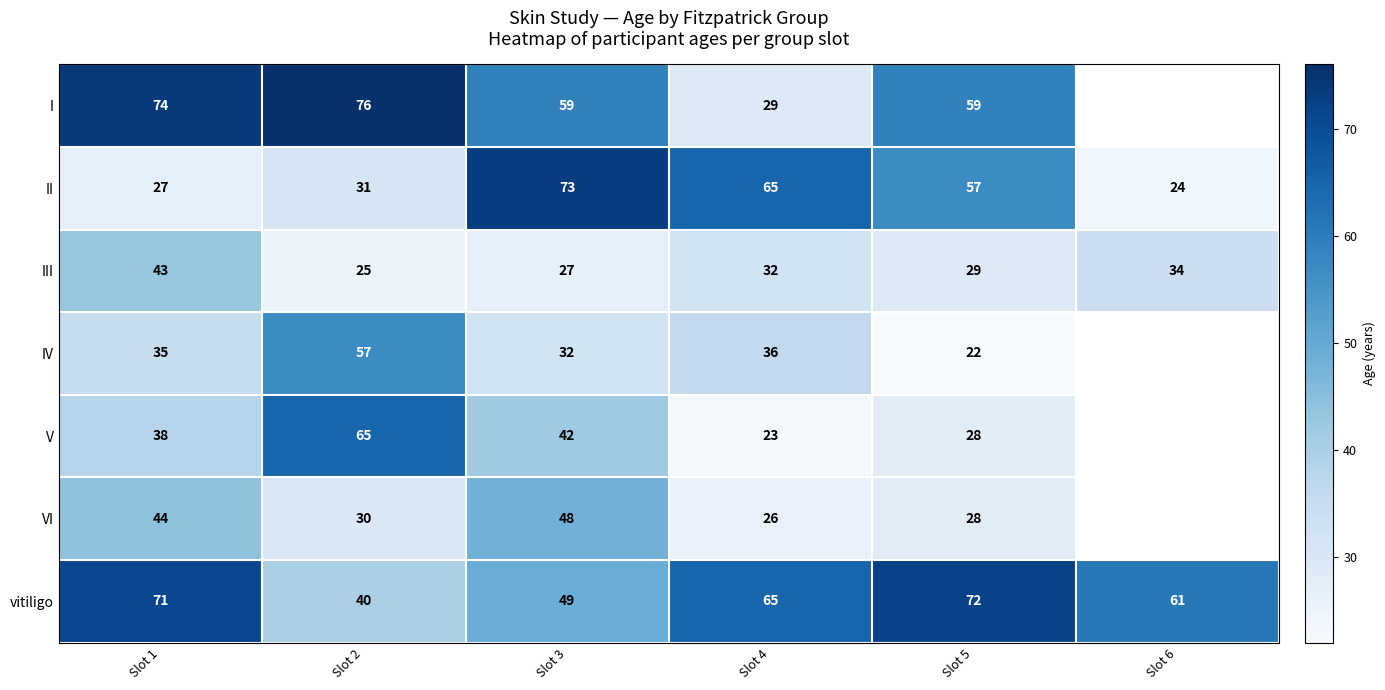

Rank the series at Slot 2 from highest to lowest value.

I, V, IV, vitiligo, II, VI, III